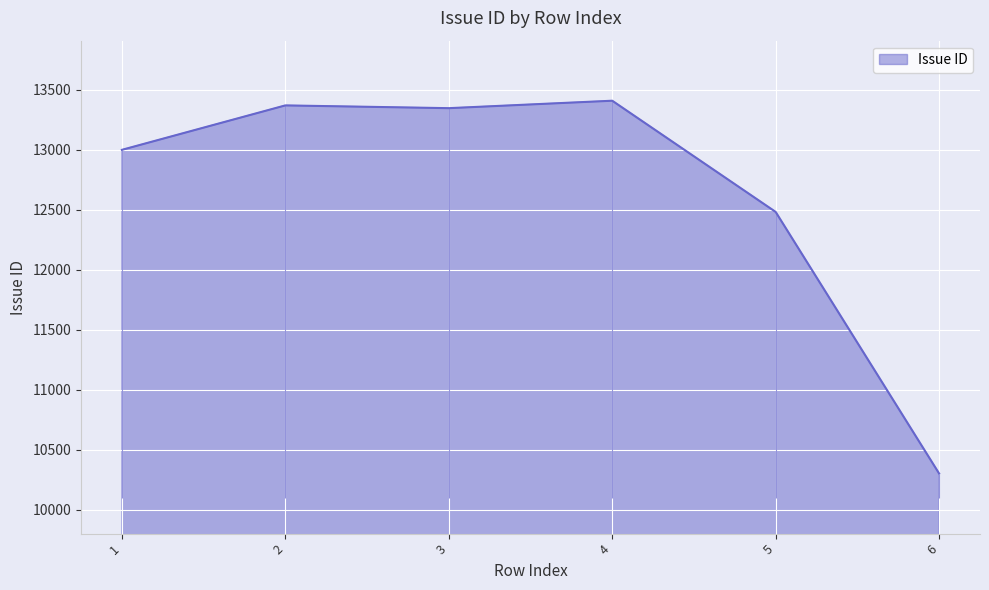

Where is the data nearest to the value 11855?

5